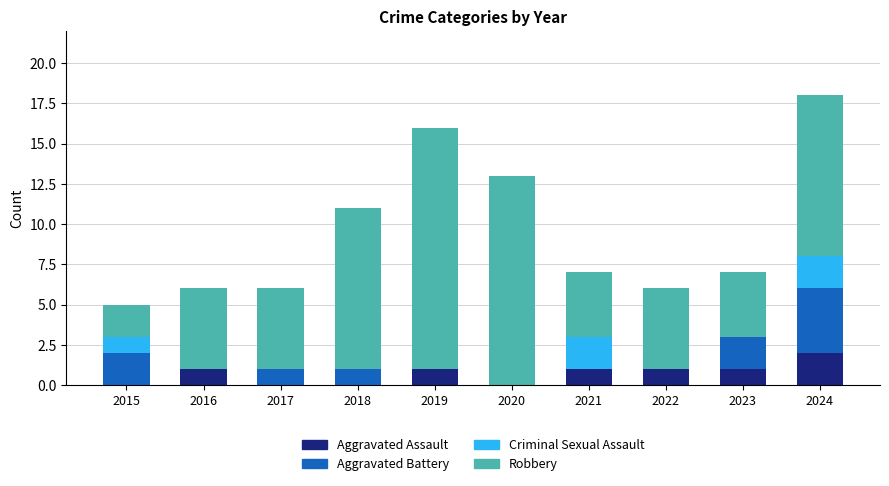

At which label does Aggravated Assault reach its peak?

2024